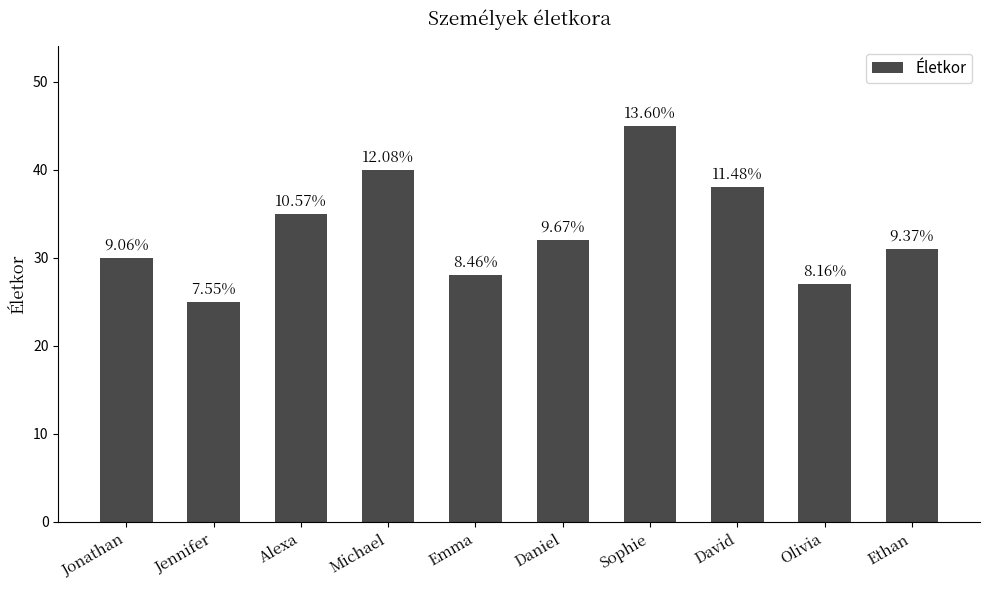

What is the maximum value shown in the chart?

45